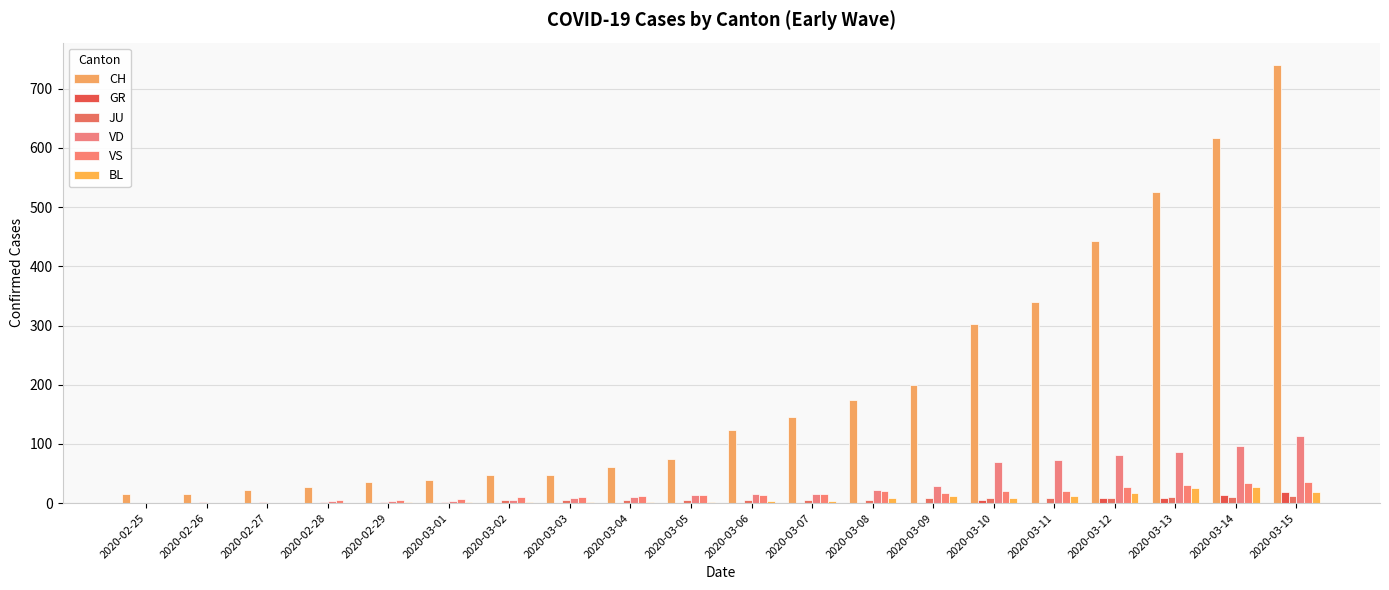

How many distinct data groups are displayed?

6